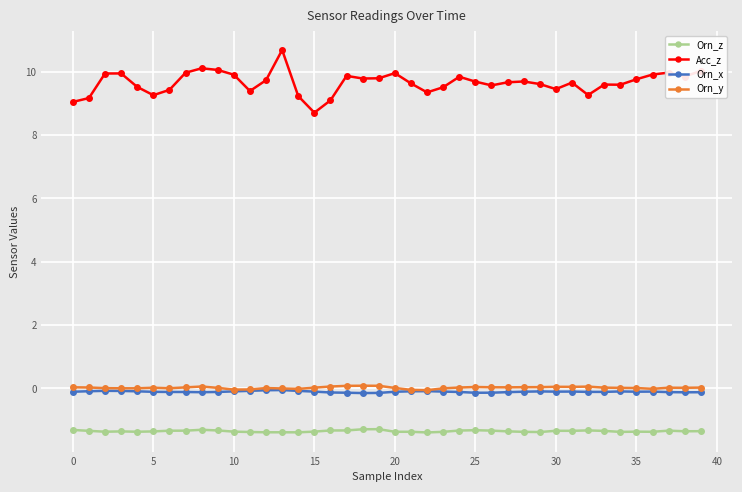

Which series has the widest spread of values?

Acc_z